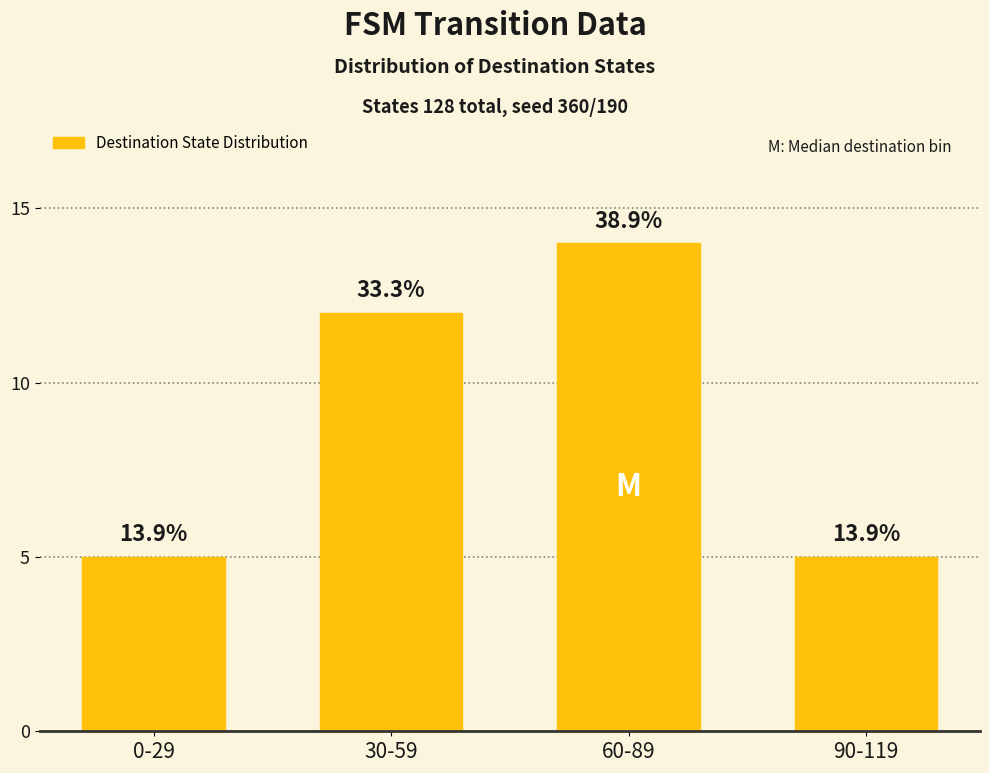

Where is the data nearest to the value 9?

30-59